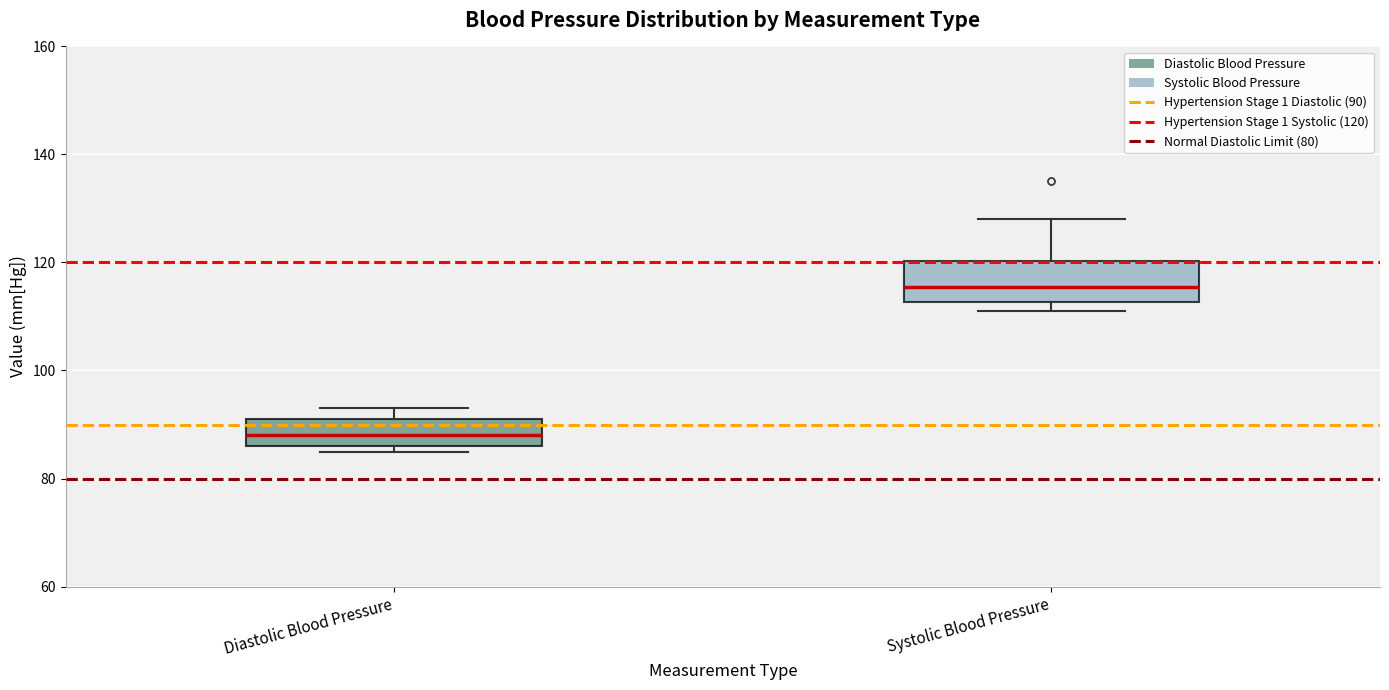

Reading left to right, read every box against the y-axis: the position of its median line, the range the box covers, and the ends of its whiskers. The values are not printed on the chart, so give them approximately, as read against the axis.

Diastolic Blood Pressure: median 88, box 86 to 92, whiskers 86 (just below the box's lower edge) to 94
Systolic Blood Pressure: median 116, box 112 to 120, whiskers 112 (just below the box's lower edge) to 128